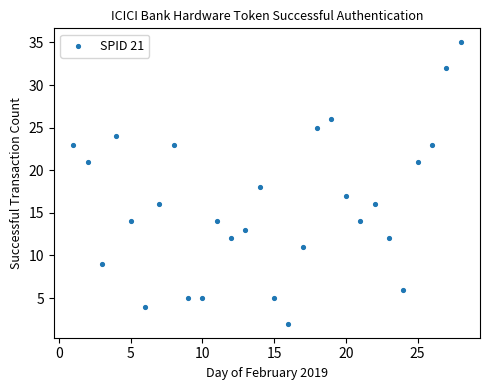

What is the range of Y values (max minus min)?

33